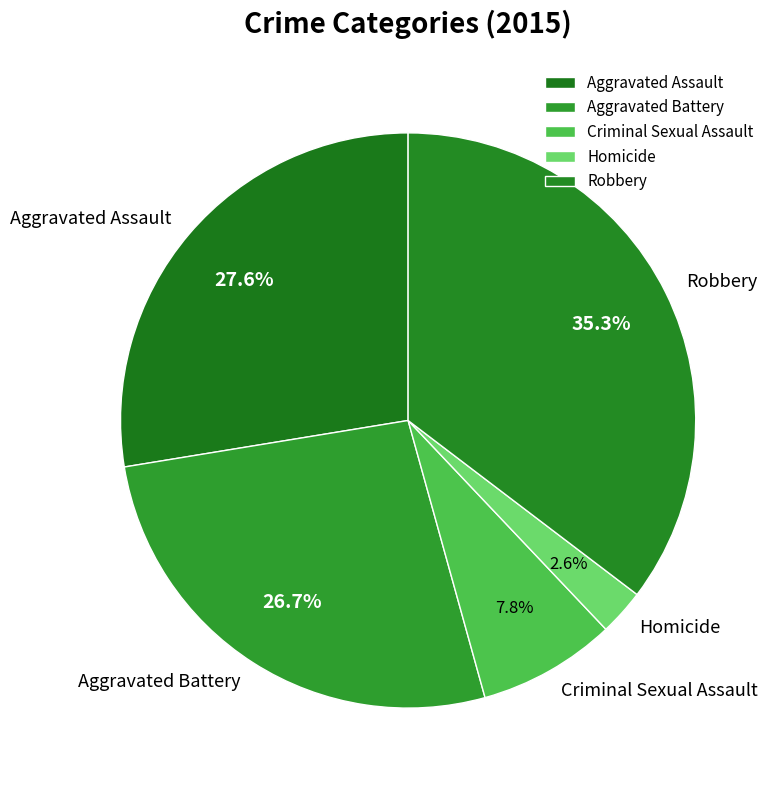

How much of the chart is everything except Criminal Sexual Assault?

92.2%